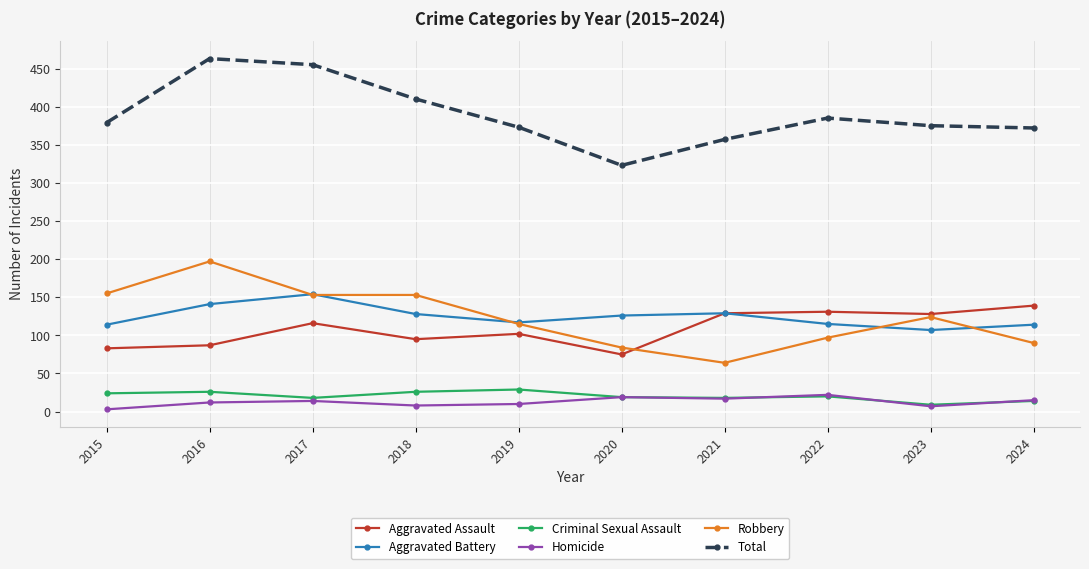

What is the minimum value for Aggravated Assault?

75